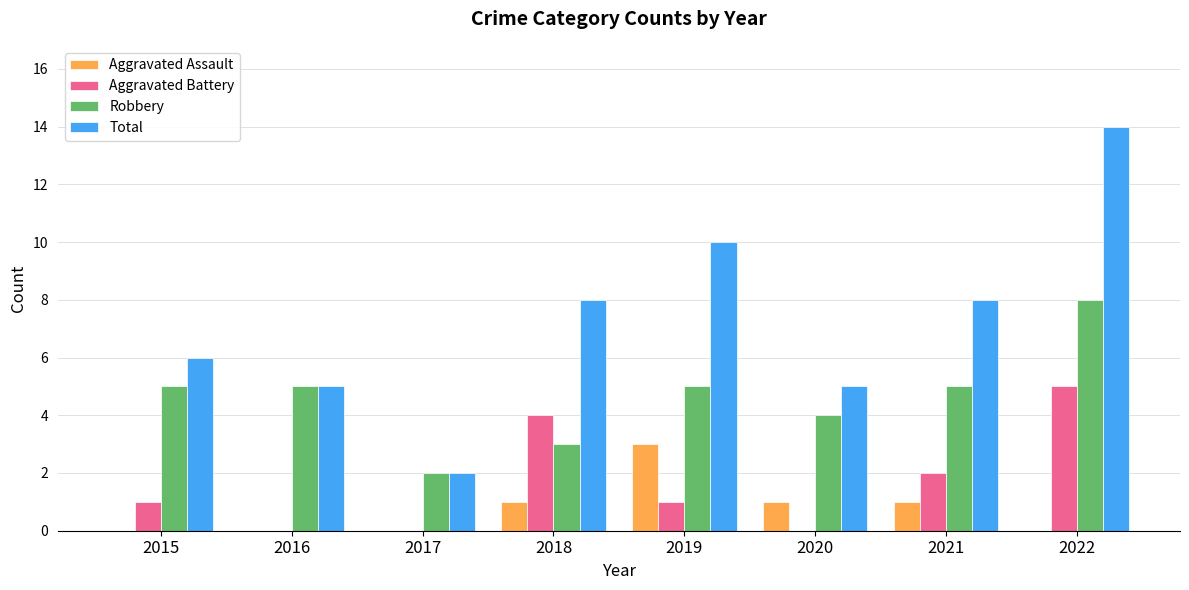

The Robbery series shows 7 at 2016. True or false?

False